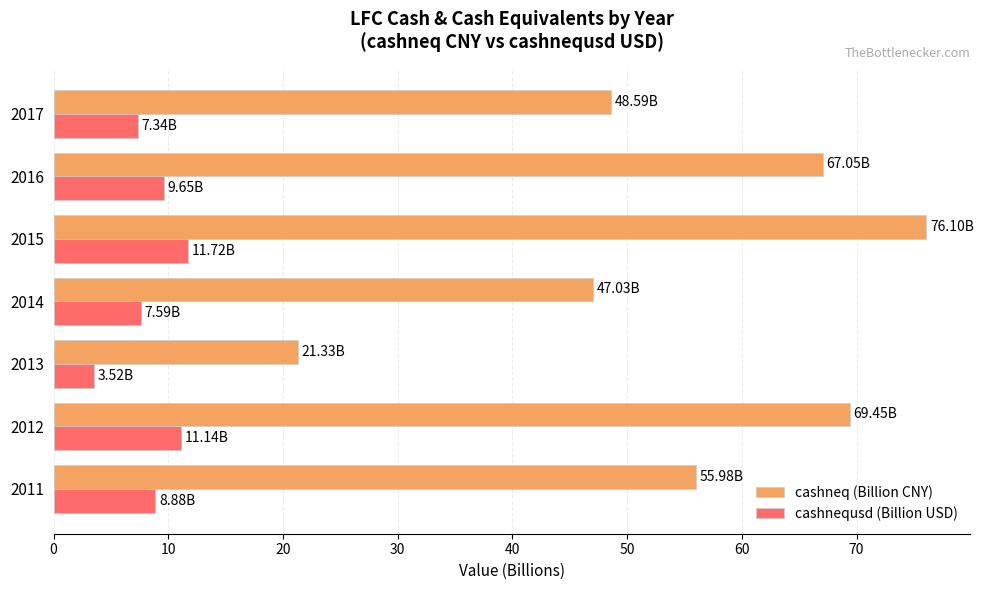

Rank the series at 2016 from lowest to highest value.

cashnequsd (Billion USD), cashneq (Billion CNY)